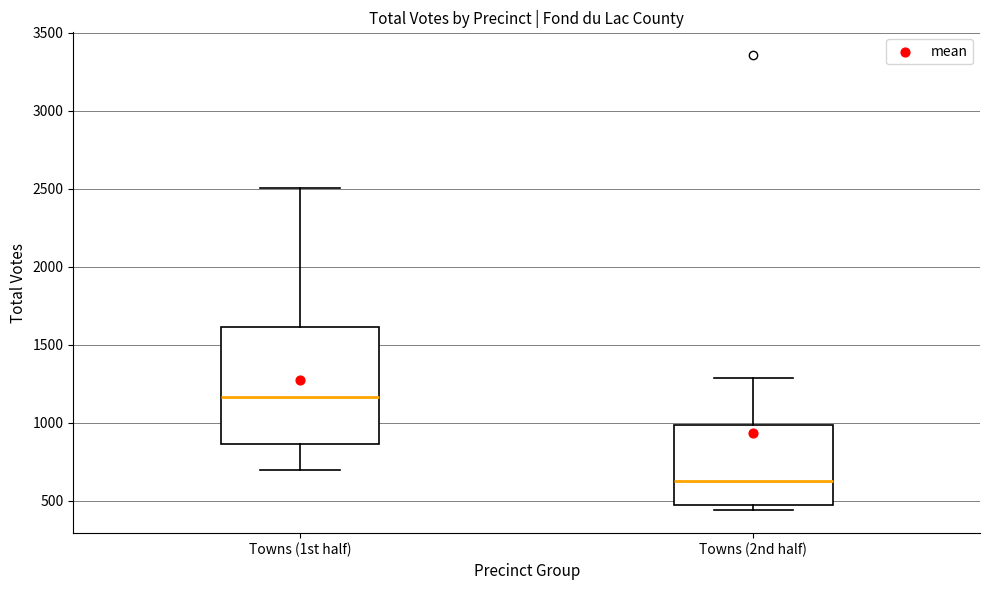

Where does the median line of the box for Towns (2nd half) sit on the y-axis? The values are not printed on the chart, so give them approximately, as read against the axis.

650